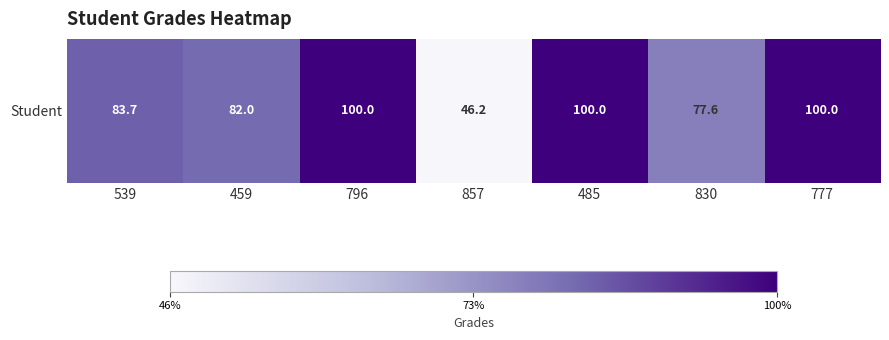

The chart shows a value of 82.0 at 459. True or false?

True